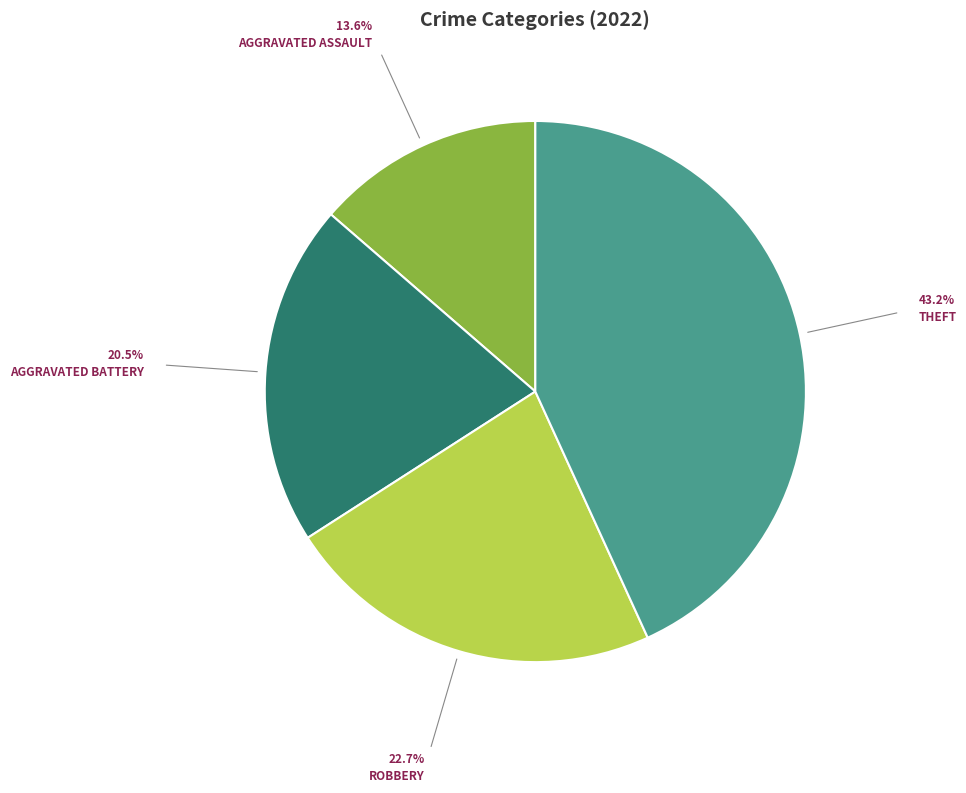

Is there any slice that represents more than half of the pie?

No